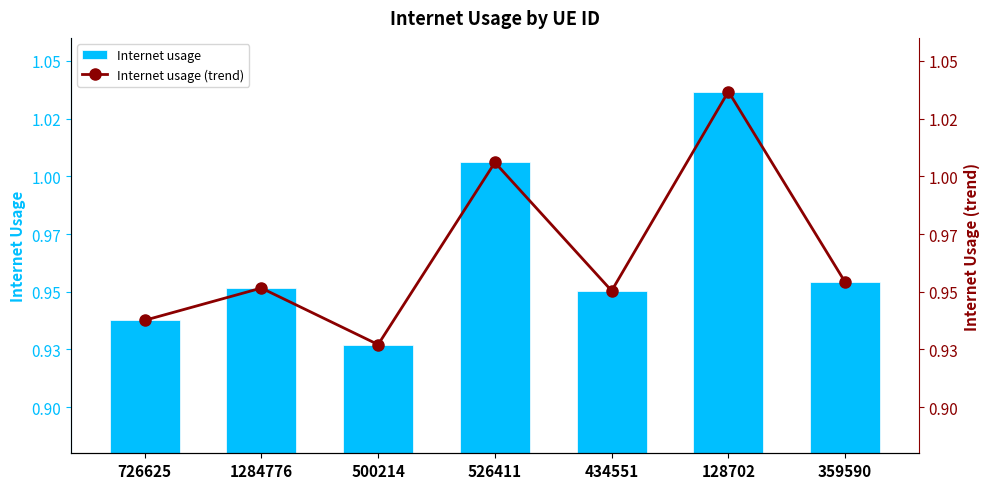

Reading left to right, transcribe all the data shown in this chart.

Internet usage: 0.9	1.0	0.9	1.0	1.0	1.0	1.0
Internet usage (trend): 0.9	1.0	0.9	1.0	1.0	1.0	1.0